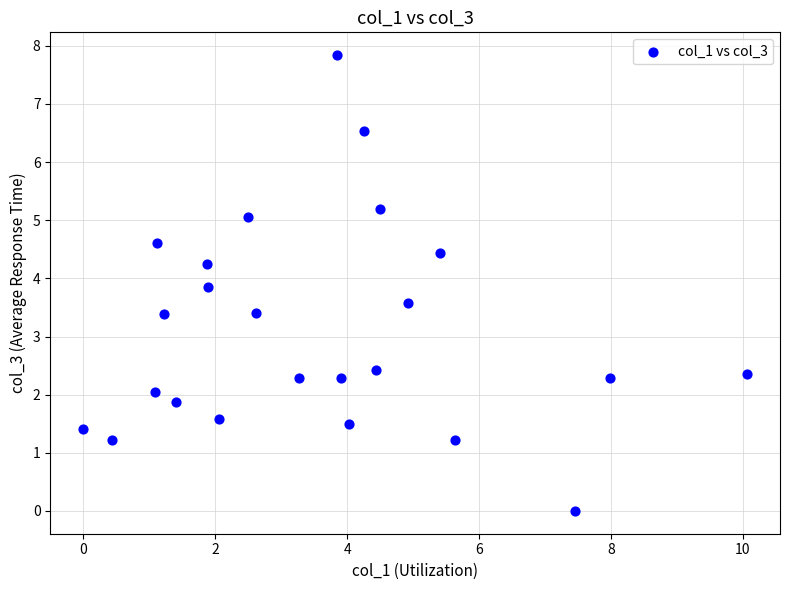

What is the range of X values (max minus min)?

10.1